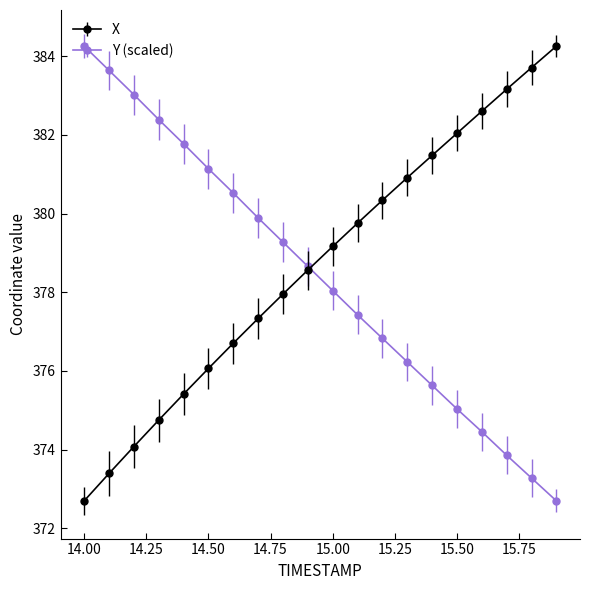

What is the value of the X point at the 14th from the left?

380.9